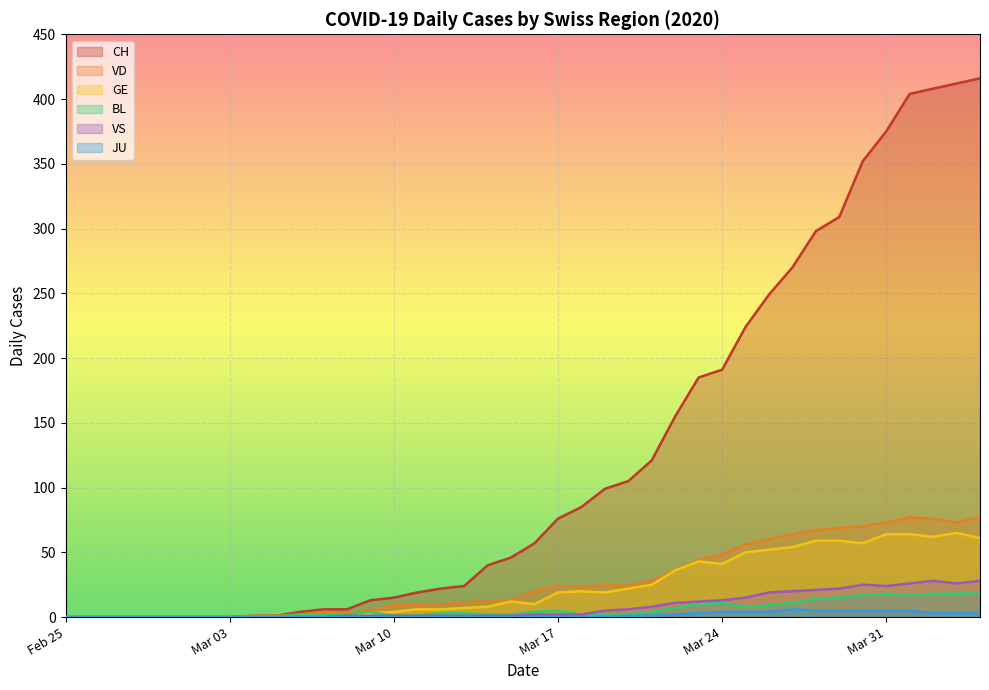

What is the difference between the maximum and minimum values in the JU series?

6